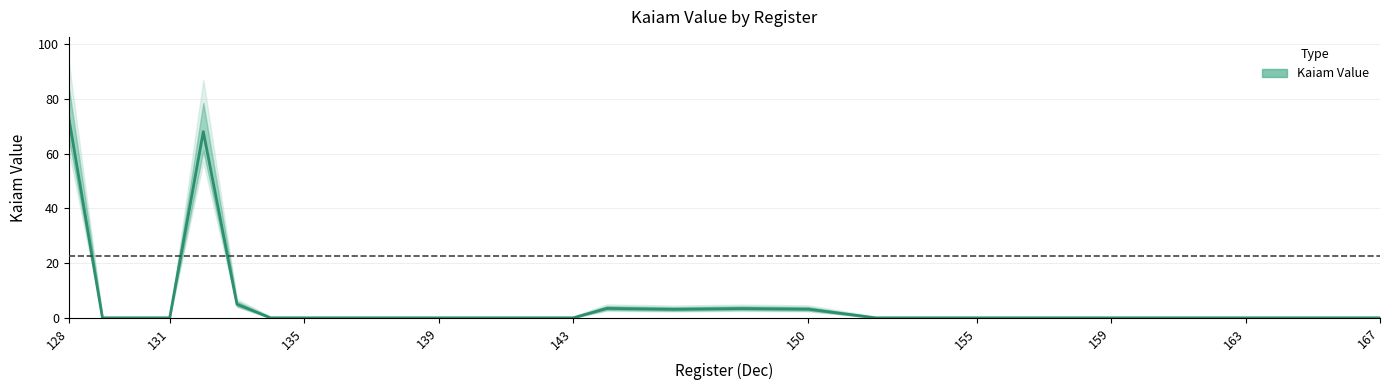

Reading right to left, transcribe all the data shown in this chart.

0.0	0.0	0.0	0.0	0.0	0.0	0.0	0.0	0.0	0.0	0.0	0.0	0.0	0.0	0.0	0.0	3.2	3.4	3.1	3.5	0.0	0.0	0.0	0.0	0.0	0.0	0.0	0.0	0.0	0.0	5.0	68.0	0.0	0.0	0.0	73.0